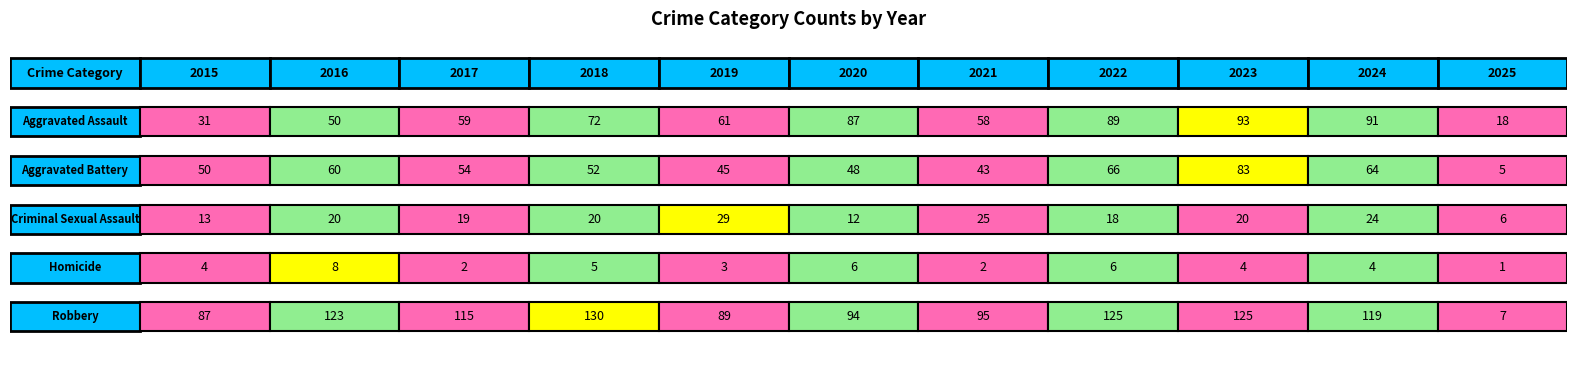

What is the difference between the Aggravated Battery values at 2017 and 2020?

6